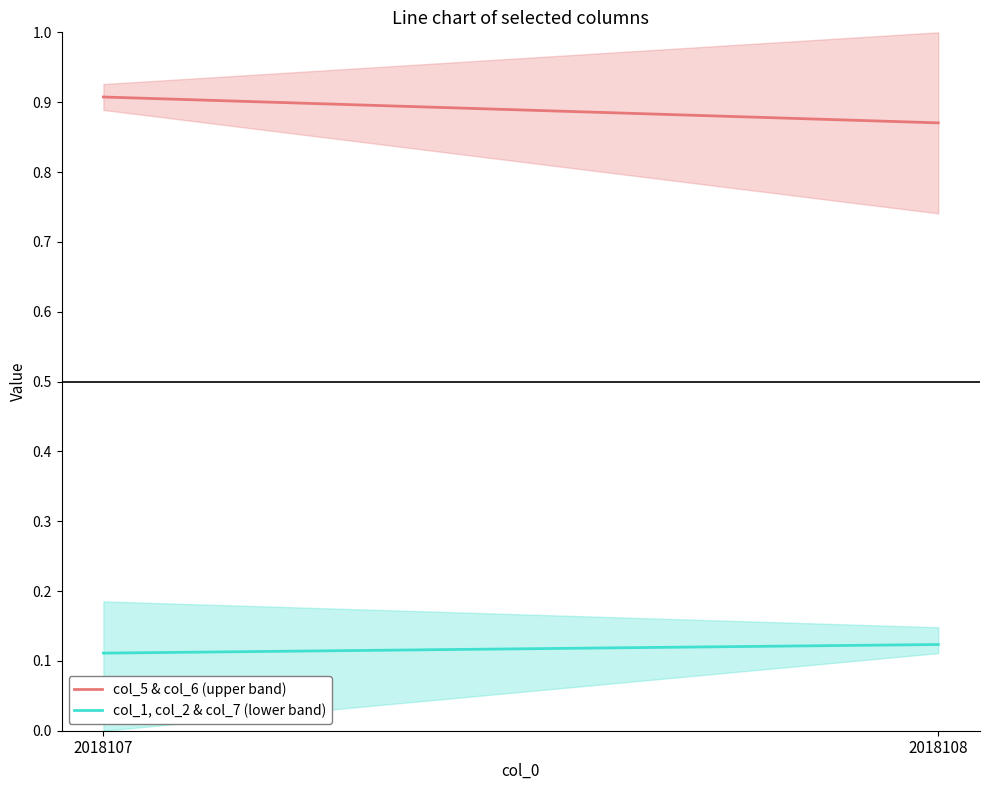

Does the chart display data point markers on the line(s)?

No